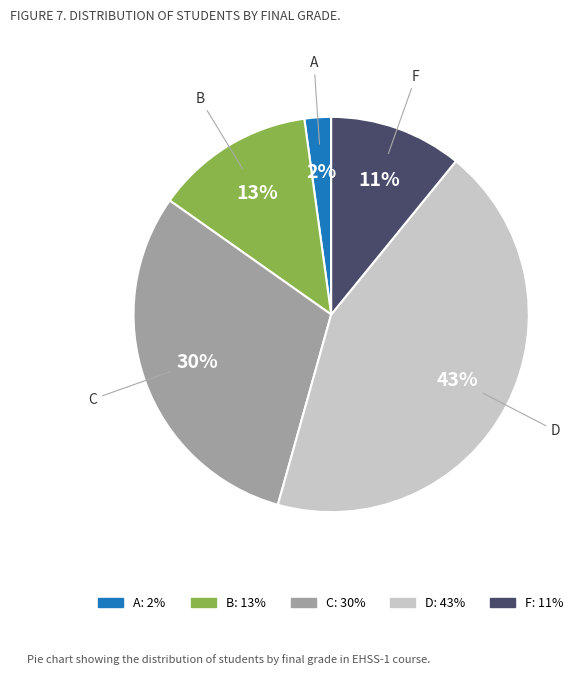

Which category has the smallest portion of the pie?

A